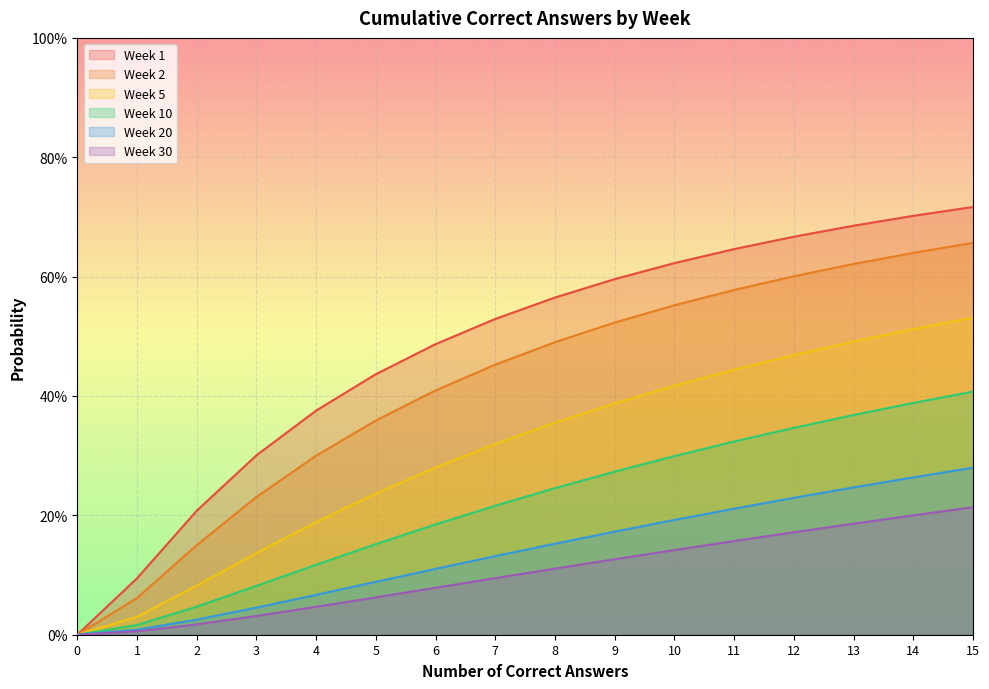

How many data points in Week 20 are above 0?

15